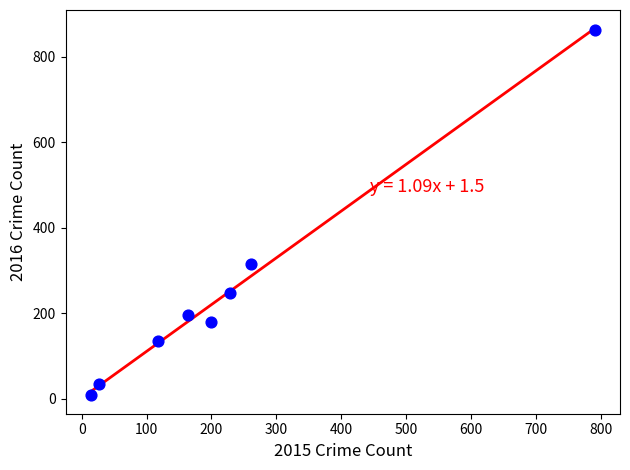

What is the range of X values (max minus min)?

777